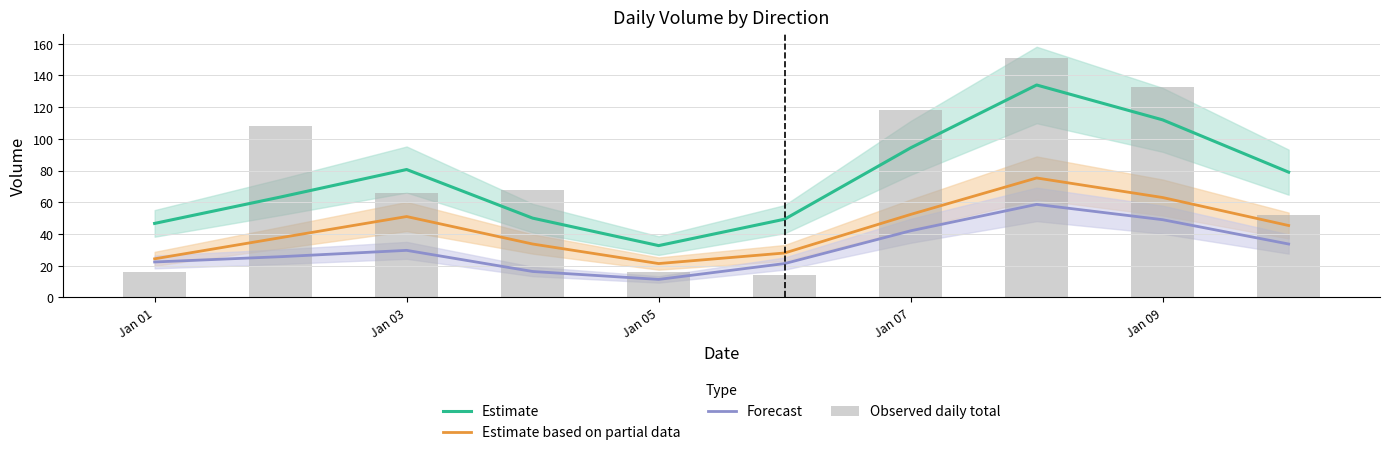

True or false: Estimate based on partial data has a value of 52.3 at Jan 07.

True